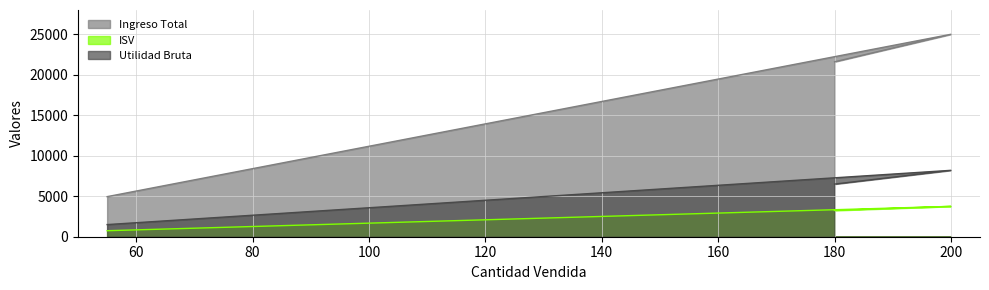

At which label does Utilidad Bruta reach its minimum?

55